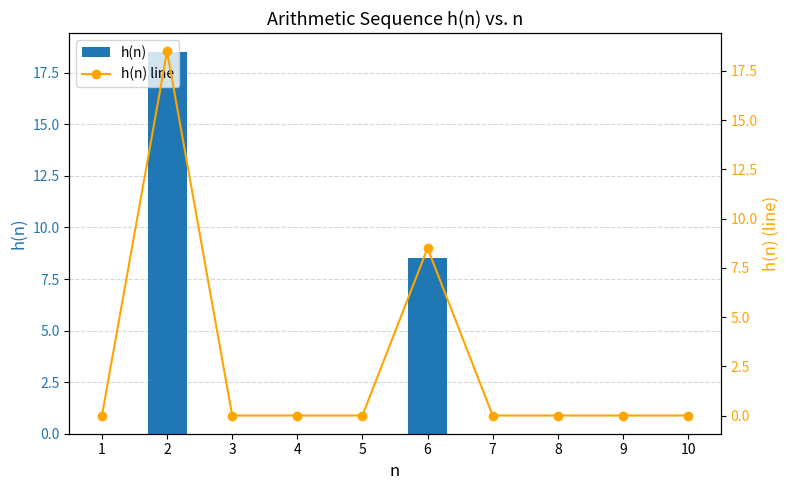

Rank the categories by h(n) line value from lowest to highest.

1, 3, 4, 5, 7, 8, 9, 10, 6, 2